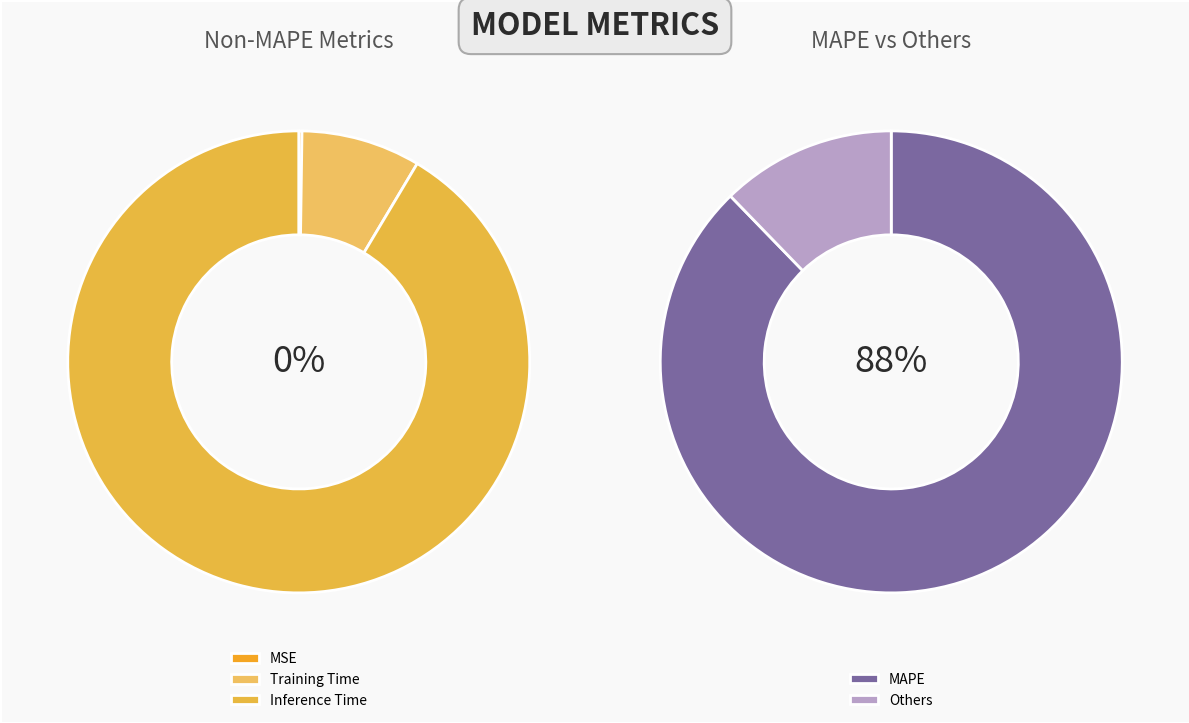

Is MAPE the majority of the pie?

Yes